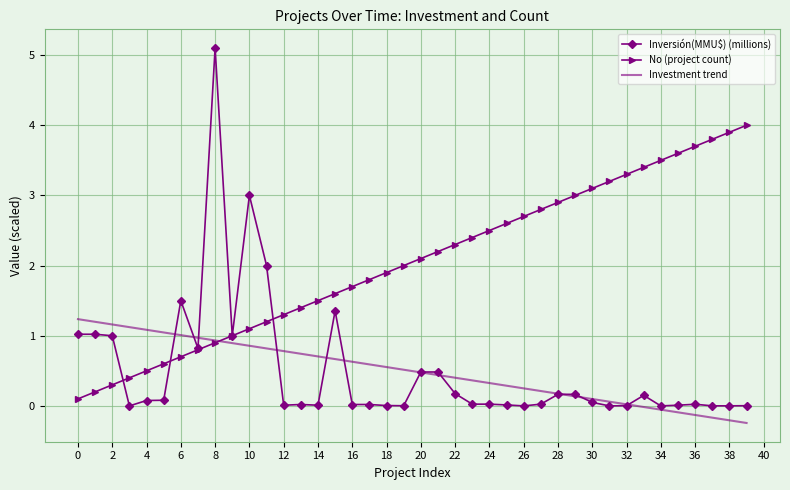

List the series in order of their peak value, lowest first.

Investment trend, No (project count), Inversión(MMU$) (millions)